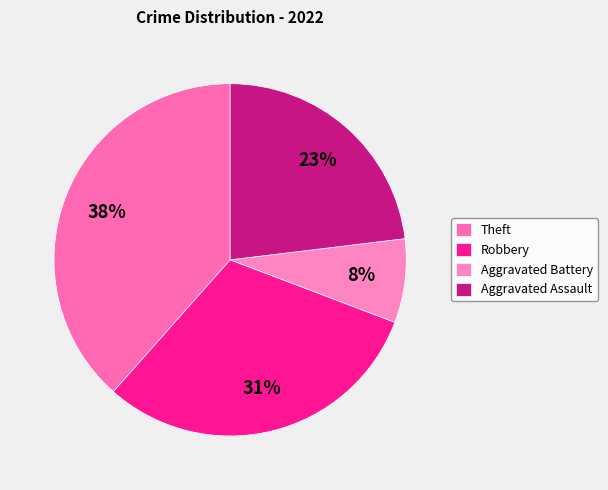

To the nearest percent, what portion does Aggravated Battery represent?

8%